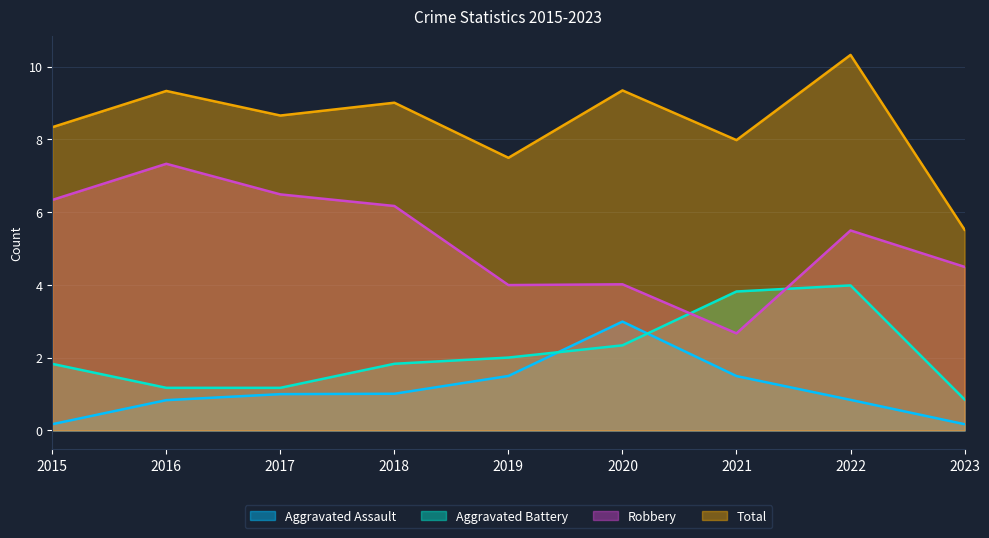

Between 2020 and 2022, which series saw the biggest shift?

Aggravated Assault